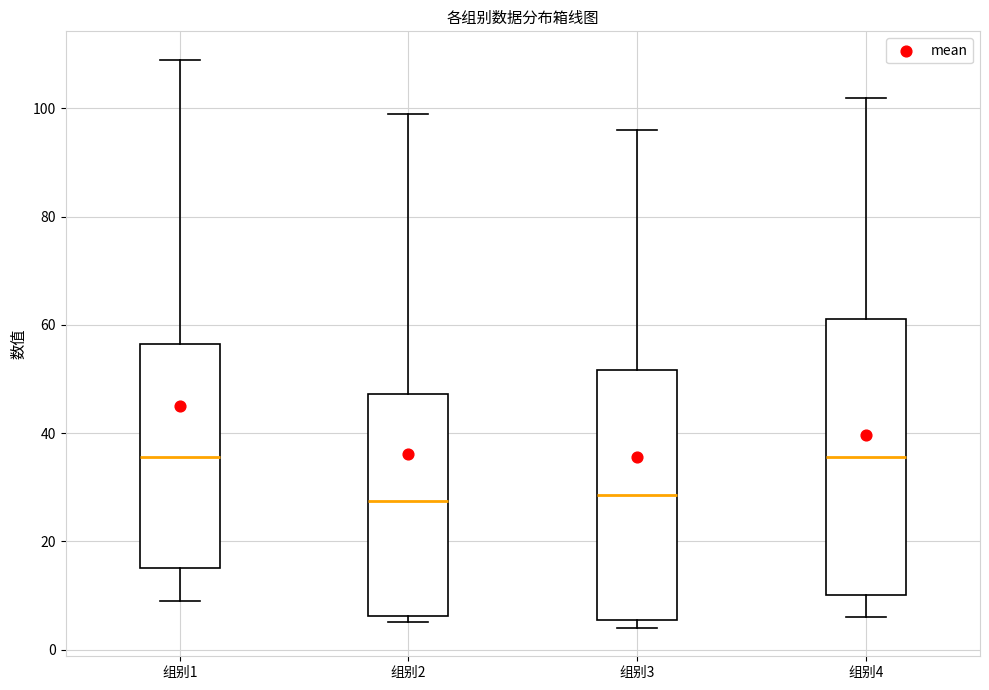

Where is the upper edge of the box for 组别1 on the y-axis? The values are not printed on the chart, so give them approximately, as read against the axis.

56